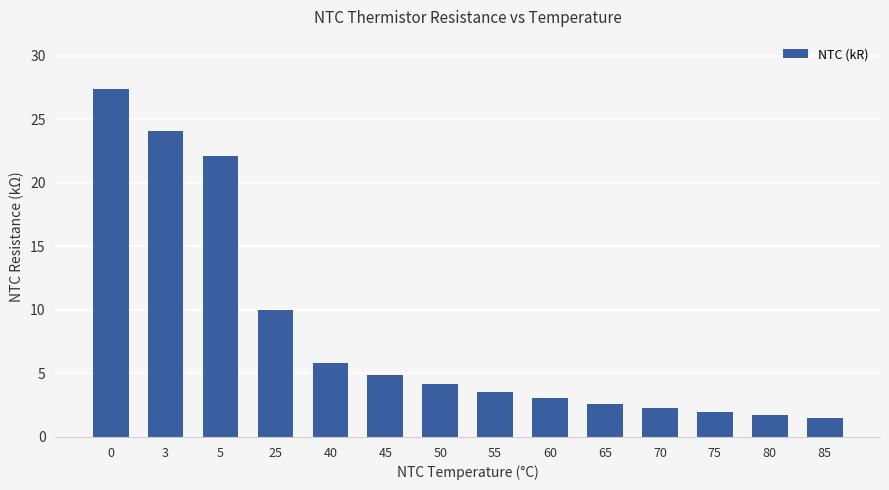

Where is the data nearest to the value 14?

25